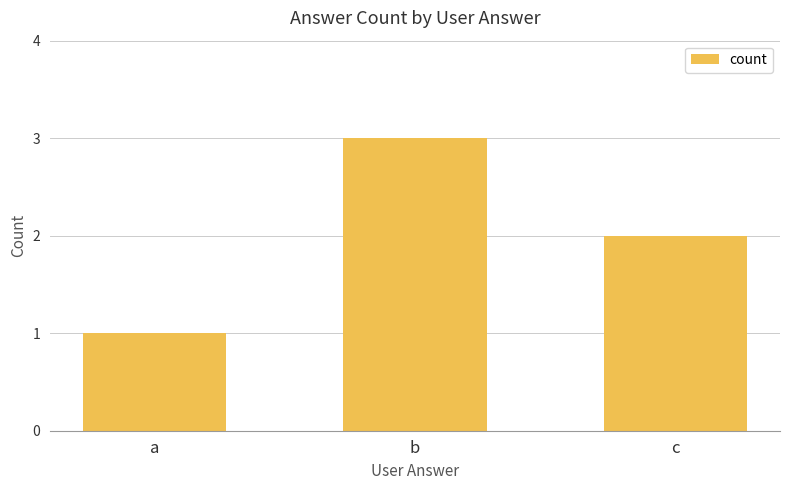

List the labels in order of value, smallest first.

a, c, b